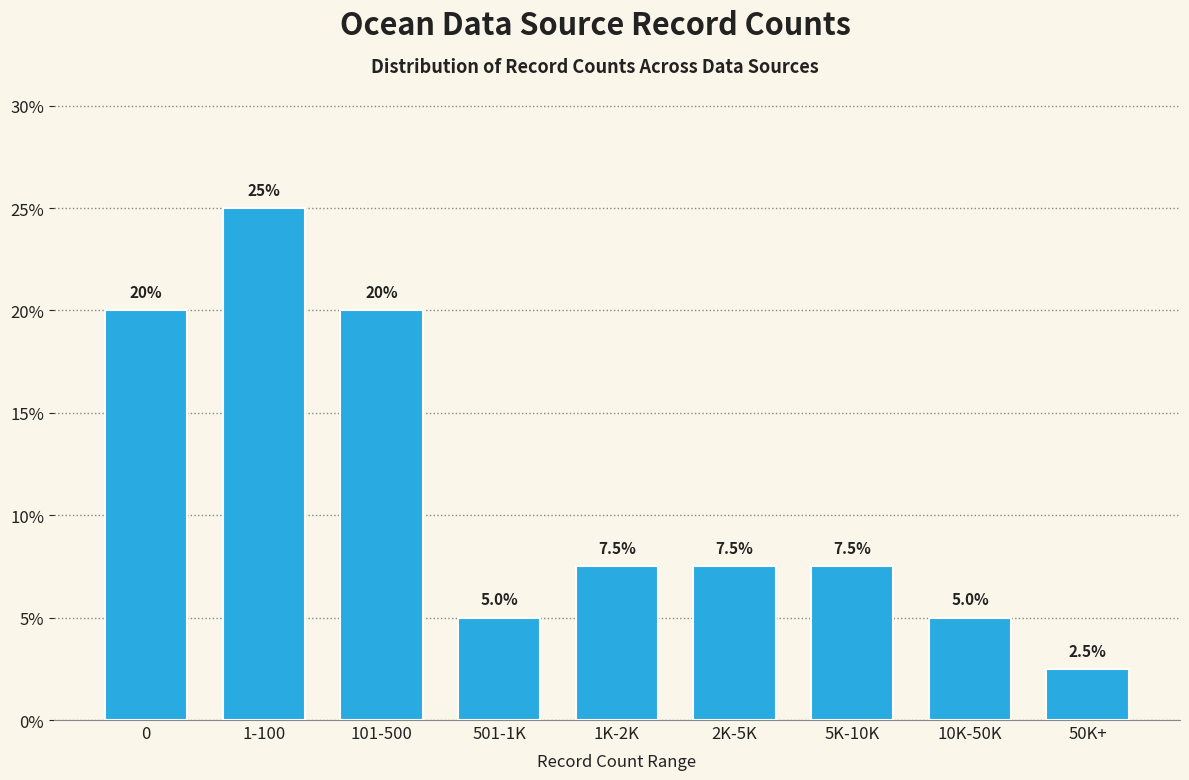

Reading left to right, extract all data points from this chart.

20.0	25.0	20.0	5.0	7.5	7.5	7.5	5.0	2.5